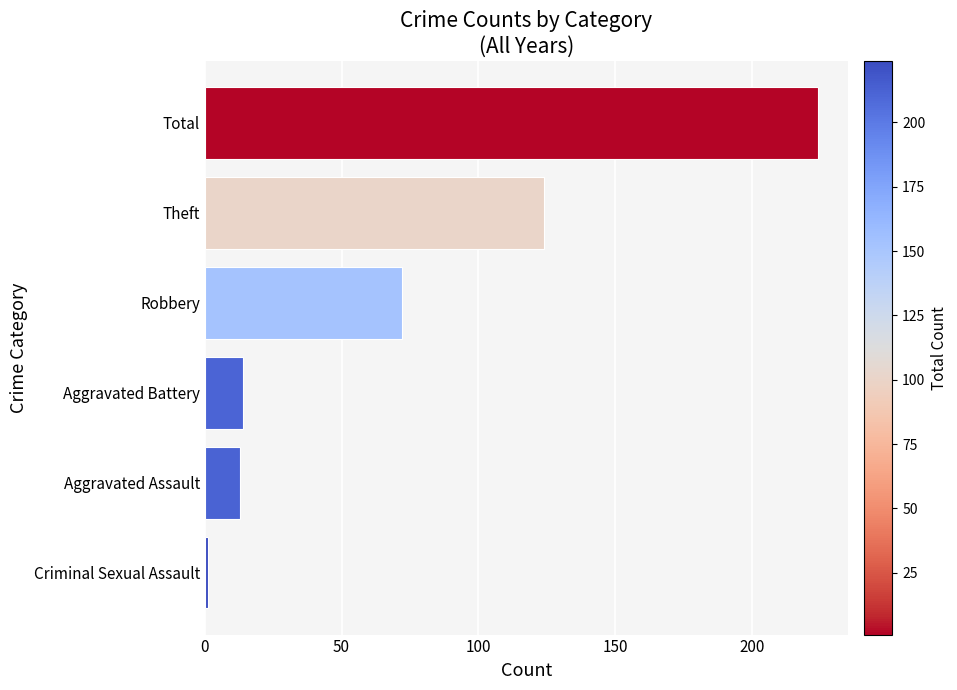

What value does the data have at Aggravated Battery, to the nearest 5?

15